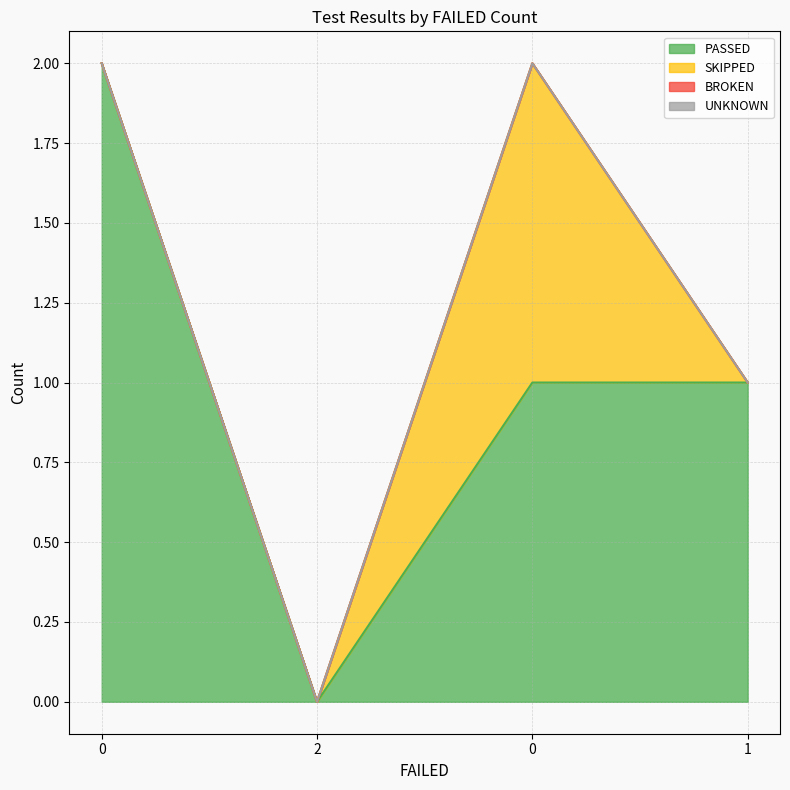

What are all the series names shown in the legend?

PASSED, SKIPPED, BROKEN, UNKNOWN